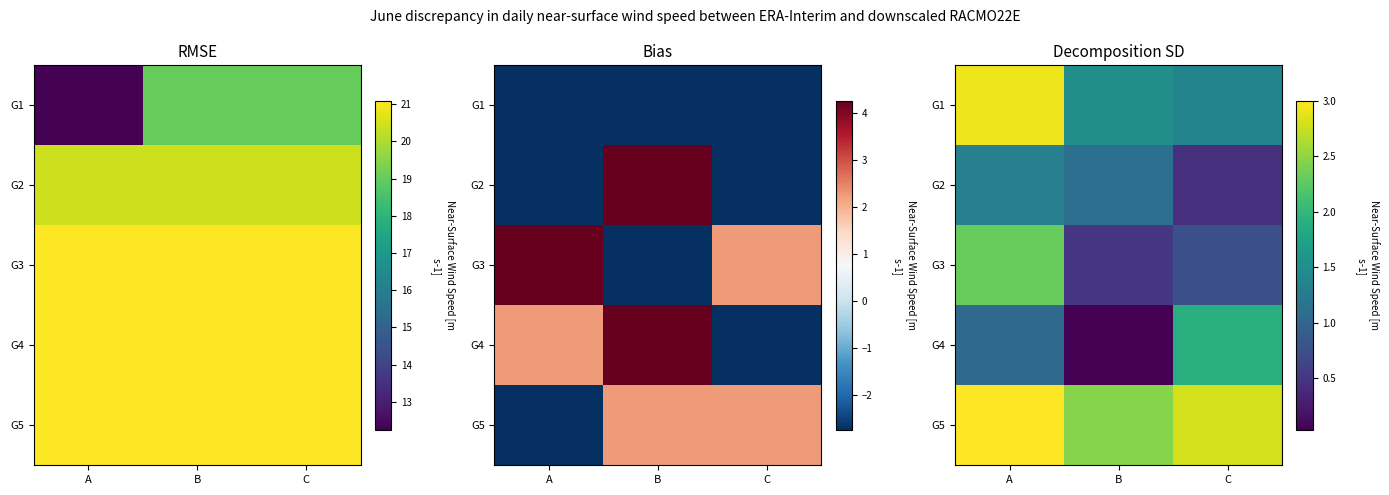

Count the G5 values in the range 2 to 3.

3